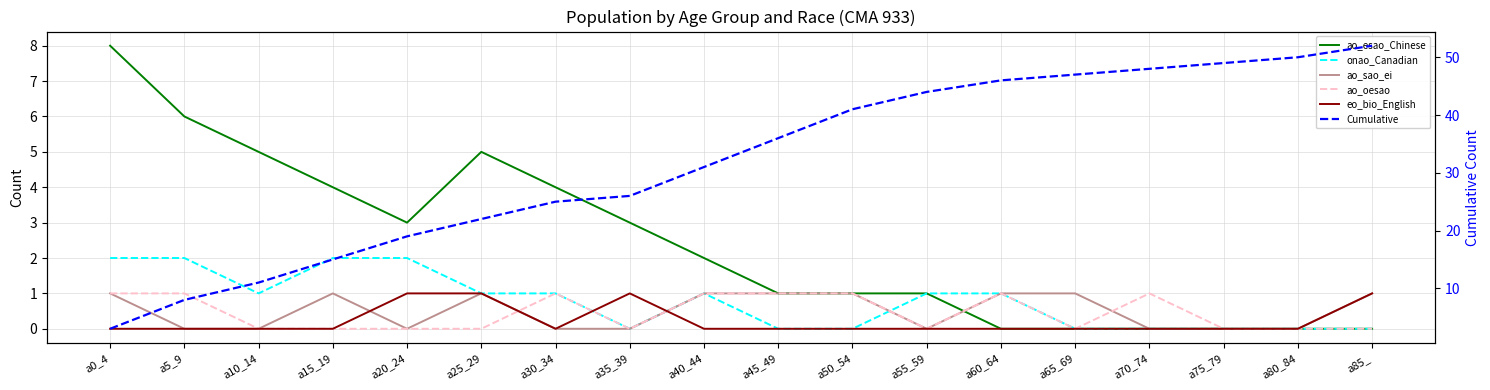

Count the number of categories in the chart.

18